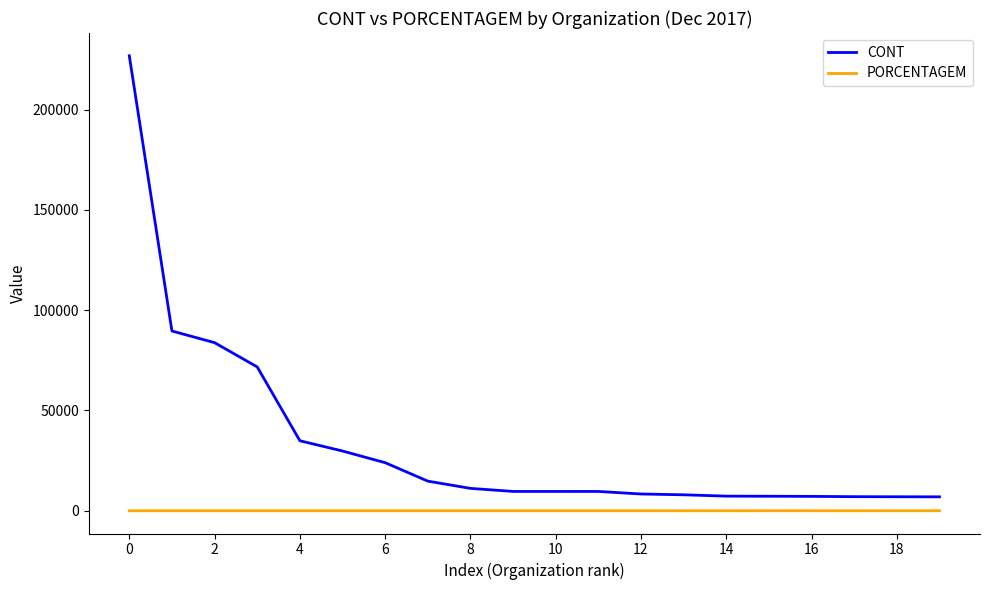

True or false: CONT and PORCENTAGEM cross at least once.

False